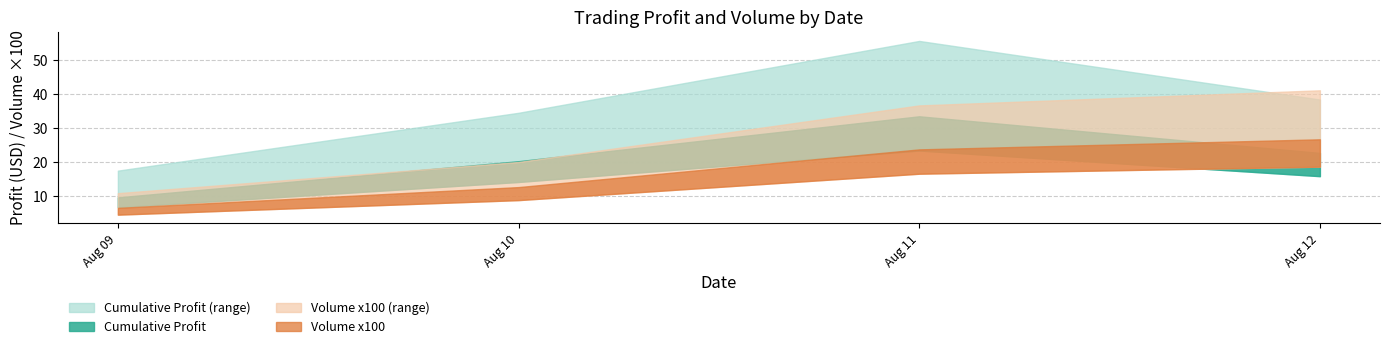

Where do cumulative_profit and volume first cross each other?

0 and 1